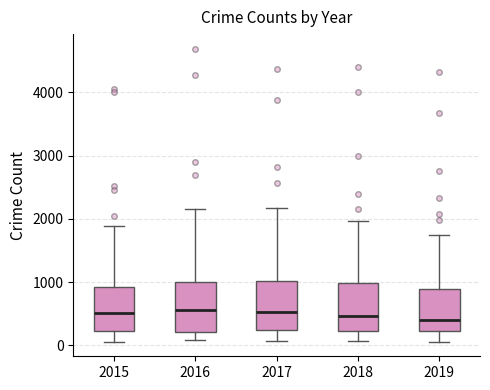

Reading left to right, transcribe this box plot: for each box, give where its median line is, the range the box spans, and where its two whiskers end, as read against the y-axis. The values are not printed on the chart, so give them approximately, as read against the axis.

2015: median 500, box 200 to 900, whiskers 100 to 1900
2016: median 600, box 200 to 1000, whiskers 100 to 2200
2017: median 500, box 200 to 1000, whiskers 100 to 2200
2018: median 500, box 200 to 1000, whiskers 100 to 2000
2019: median 400, box 200 to 900, whiskers 100 to 1800